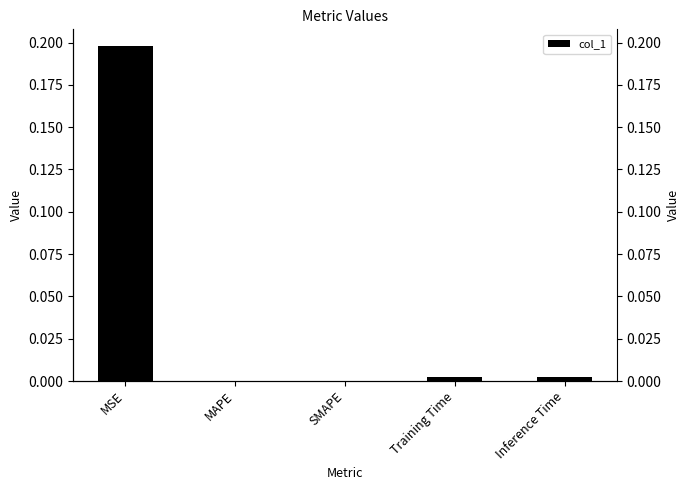

Reading left to right, extract all data points from this chart.

MSE=0.2	MAPE=0.0	SMAPE=0.0	Training Time=0.0	Inference Time=0.0